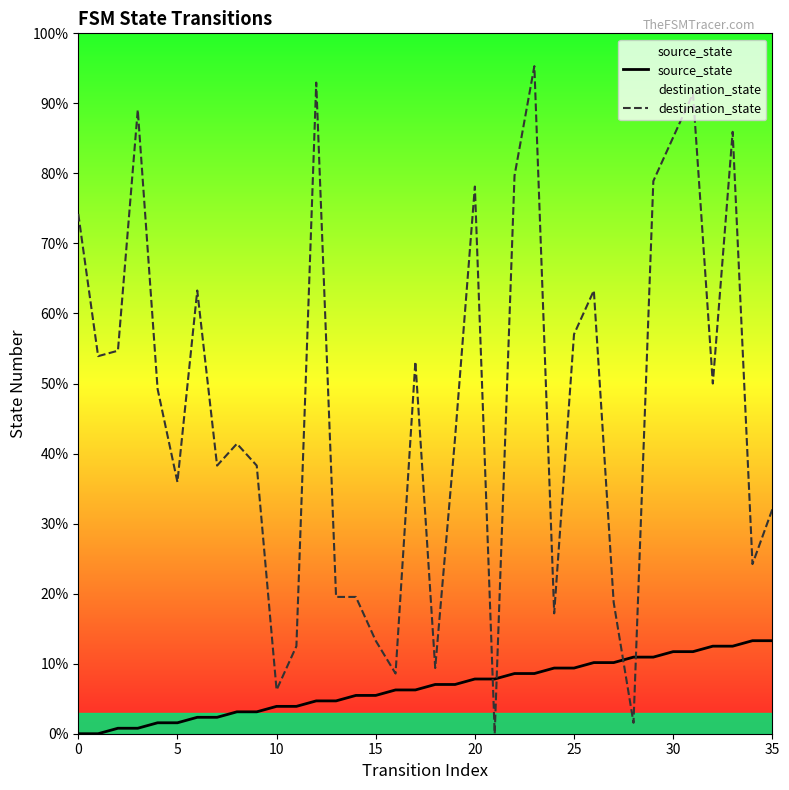

Rank the series at 10 from lowest to highest value.

source_state, destination_state